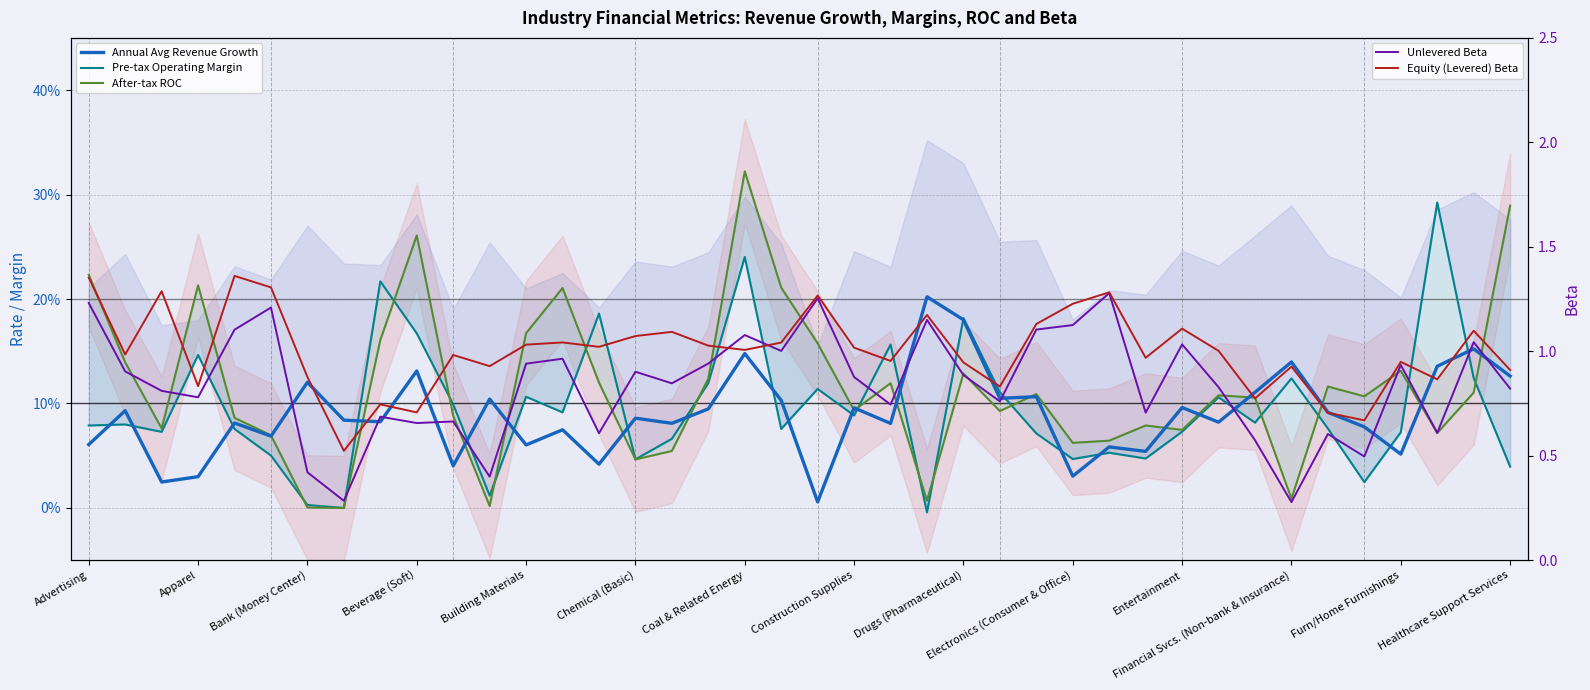

Count the number of categories in the chart.

40